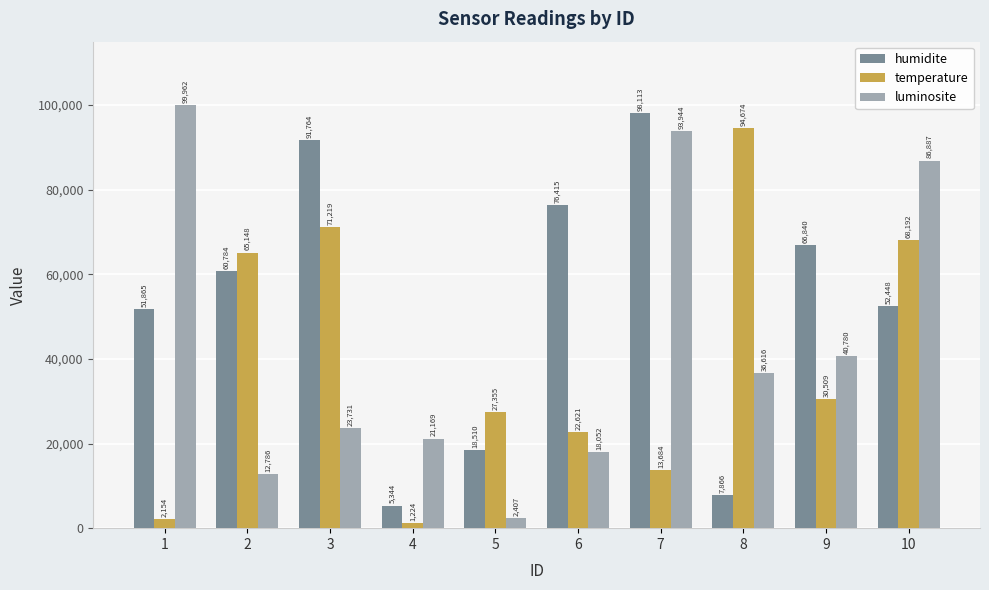

Between 5 and 9, which series saw the biggest shift?

humidite